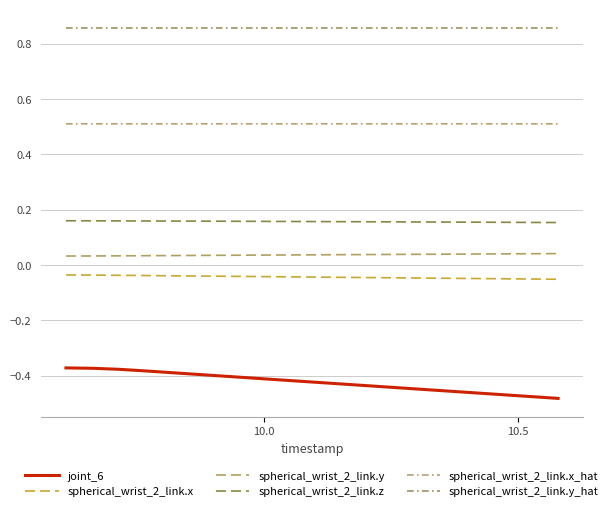

What is the minimum value for spherical_wrist_2_link.z?

0.2